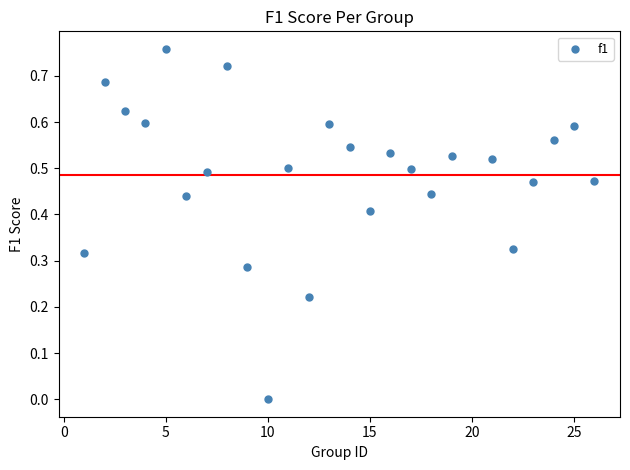

What is the range of X values (max minus min)?

25.0